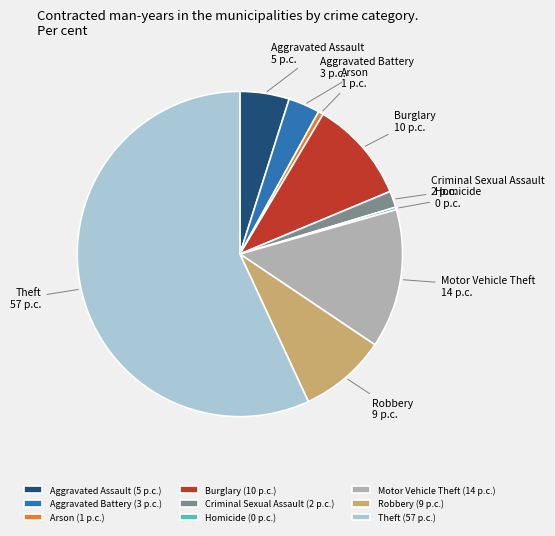

Is the sum of Burglary and Theft greater than half?

Yes